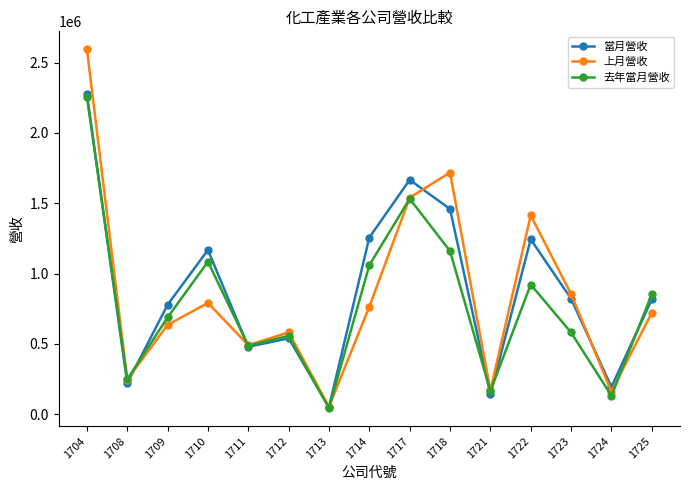

How many lines are shown in the chart?

3